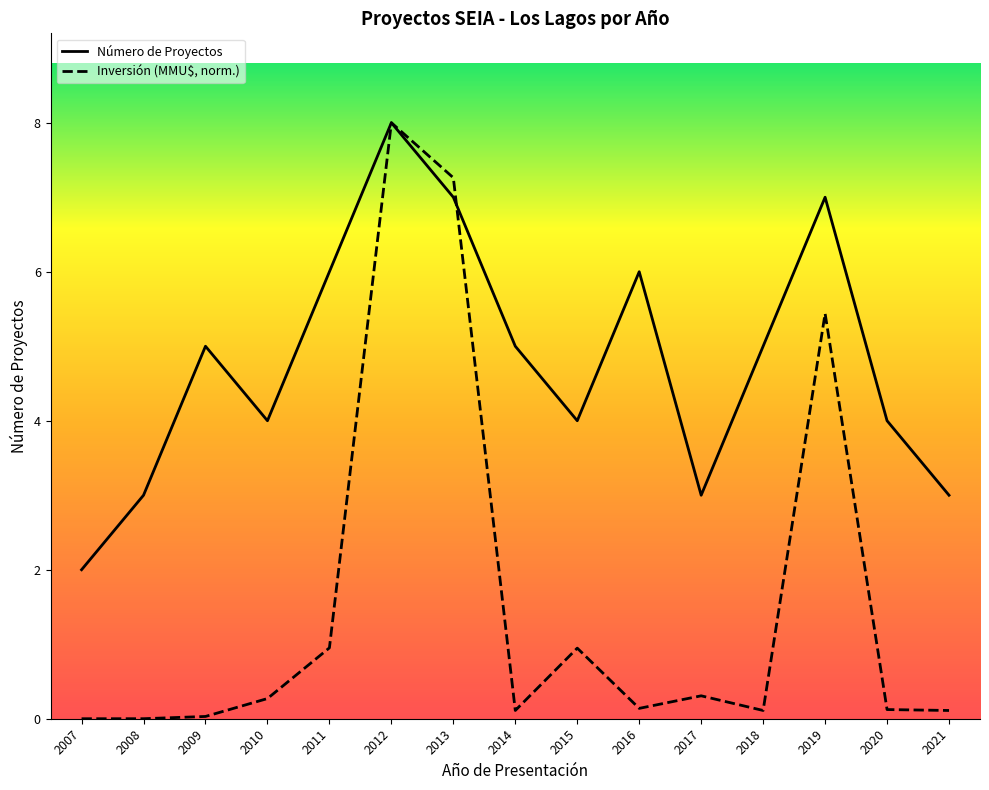

Where do Inversión (MMU$) and Número de Proyectos first cross each other?

2013 and 2014